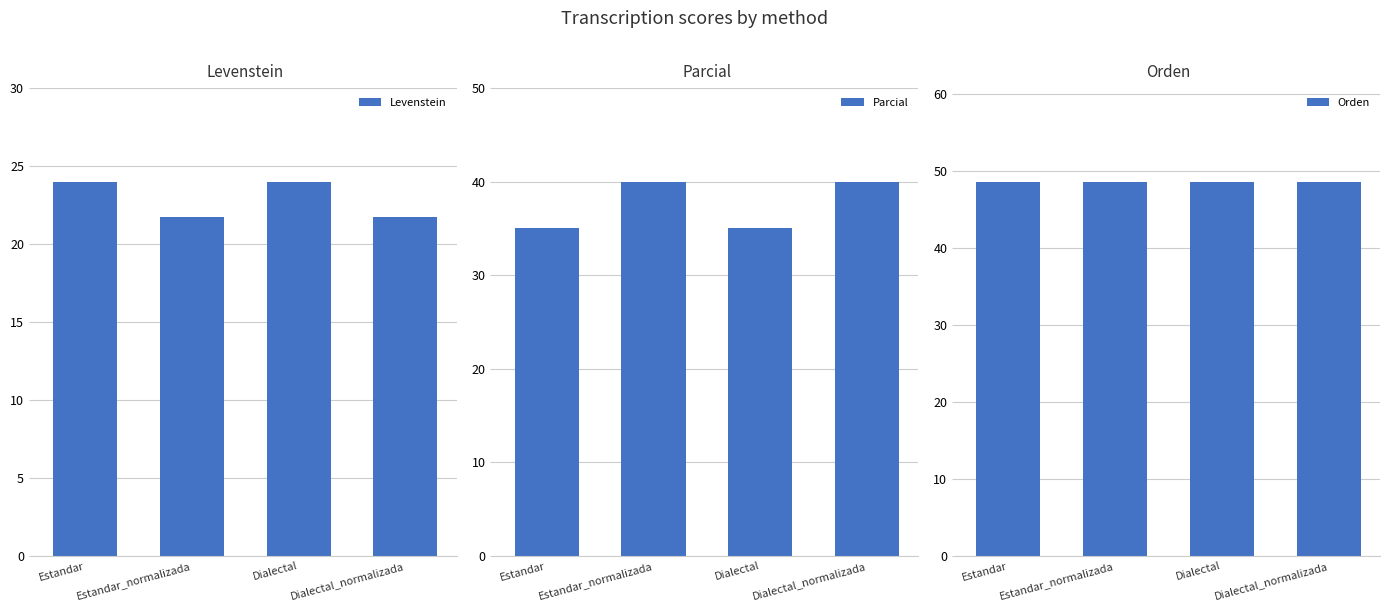

What is the spread (max minus min) of values at Dialectal_normalizada?

26.9